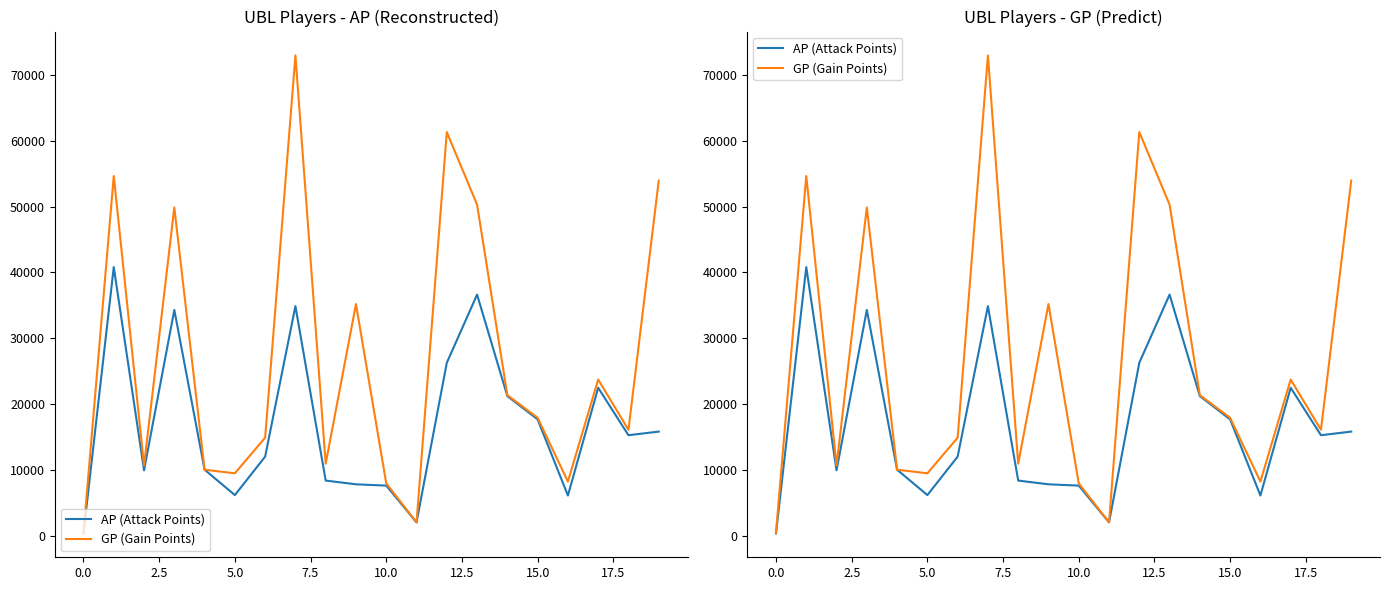

True or false: AP (Attack Points) has more than 0 points higher than both neighbors.

True